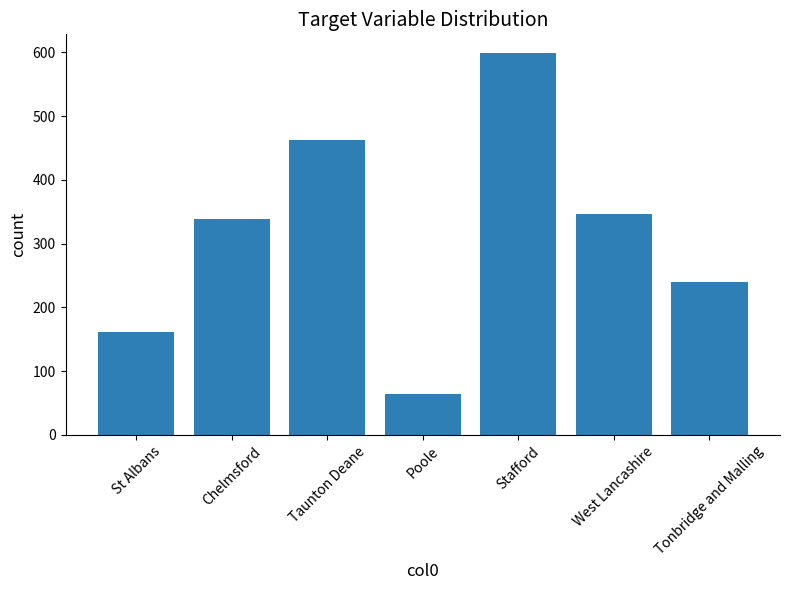

Is it true that the value at Poole is 114.0?

False